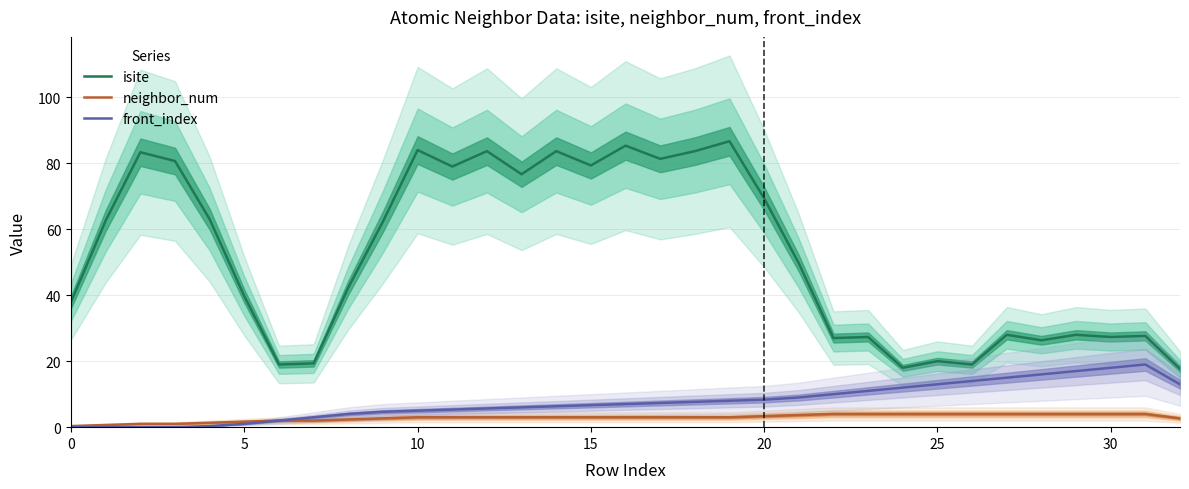

At which label does front_index first exceed 6?

14